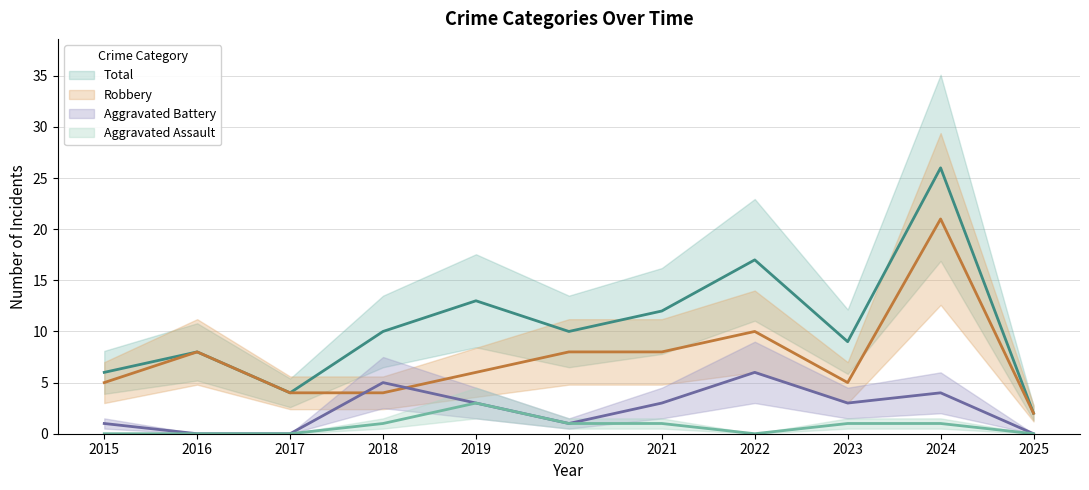

What are all the series names shown in the legend?

Aggravated Assault, Aggravated Battery, Robbery, Total